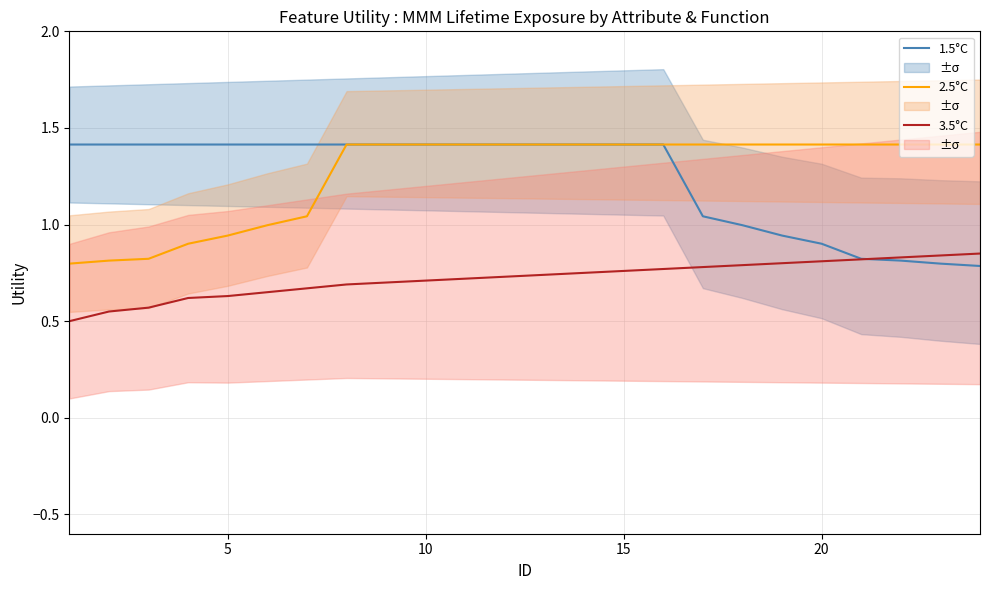

True or false: 1.5°C has a value of 1.2 at 20.

False